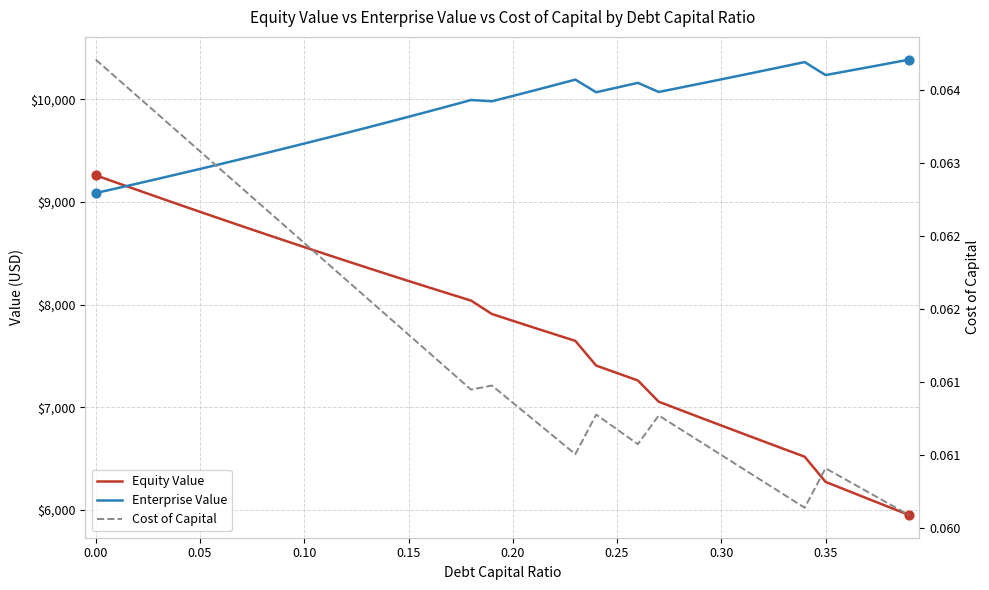

What are all the series names shown in the legend?

Equity Value, Enterprise Value, Cost of Capital